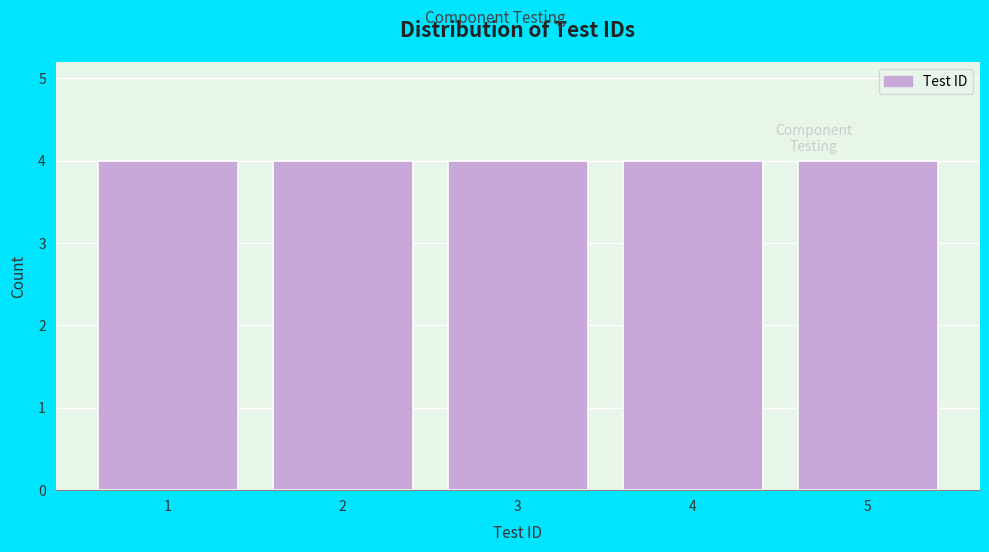

Reading left to right, transcribe this chart: for each bar, give the range it covers on the x-axis and its height. The values are not printed on the chart, so give them approximately, as read against the axis.

0.5 to 1.5: 4
1.5 to 2.5: 4
2.5 to 3.5: 4
3.5 to 4.5: 4
4.5 to 5.5: 4